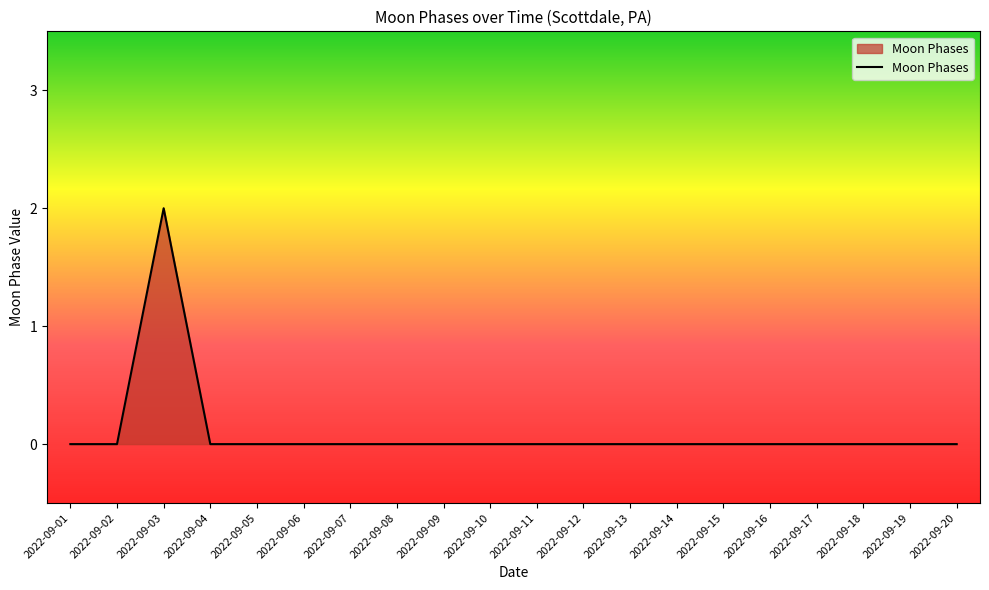

True or false: the data shows 0 at 2022-09-12.

True